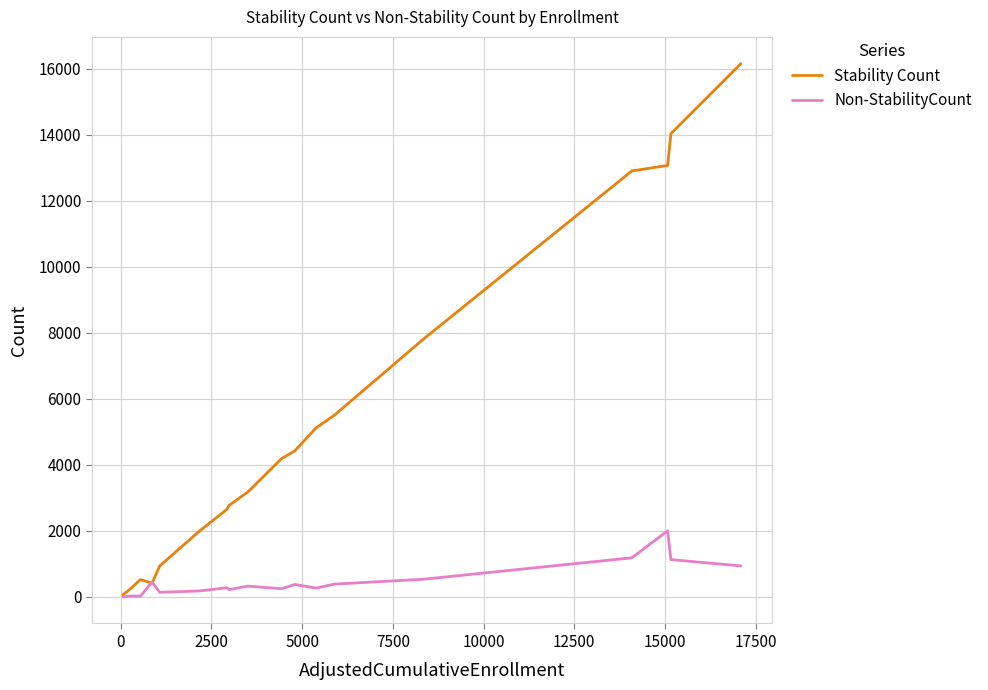

Which series has the largest total across all categories?

Stability Count